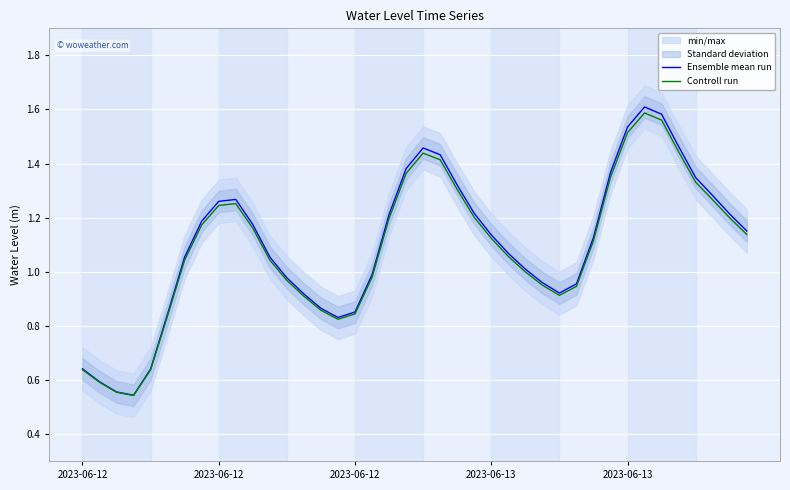

What is the difference between the second highest and second lowest values in the Controll run series?

1.0